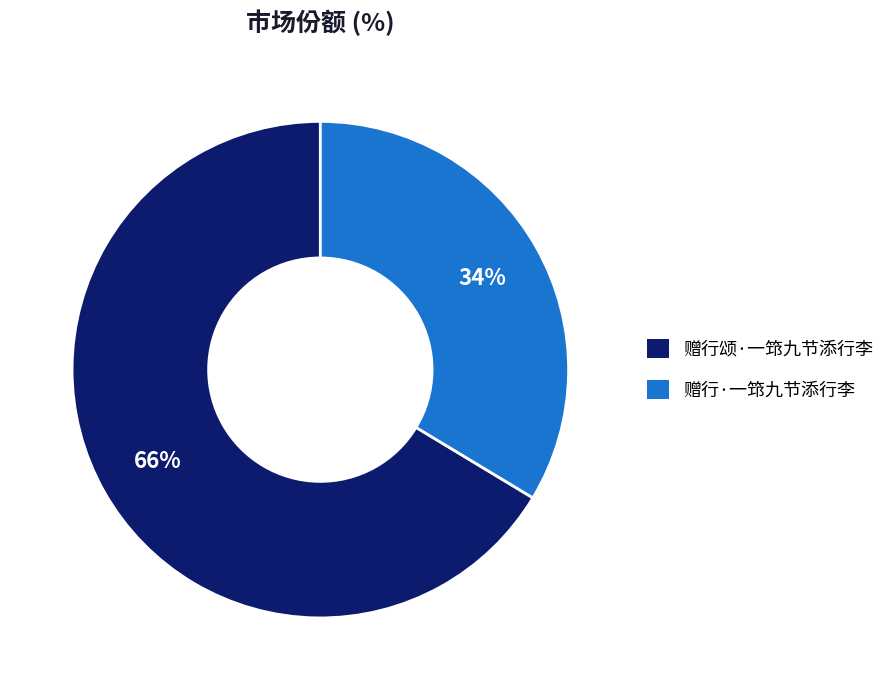

Which category has the biggest portion of the pie?

赠行颂·一筇九节添行李